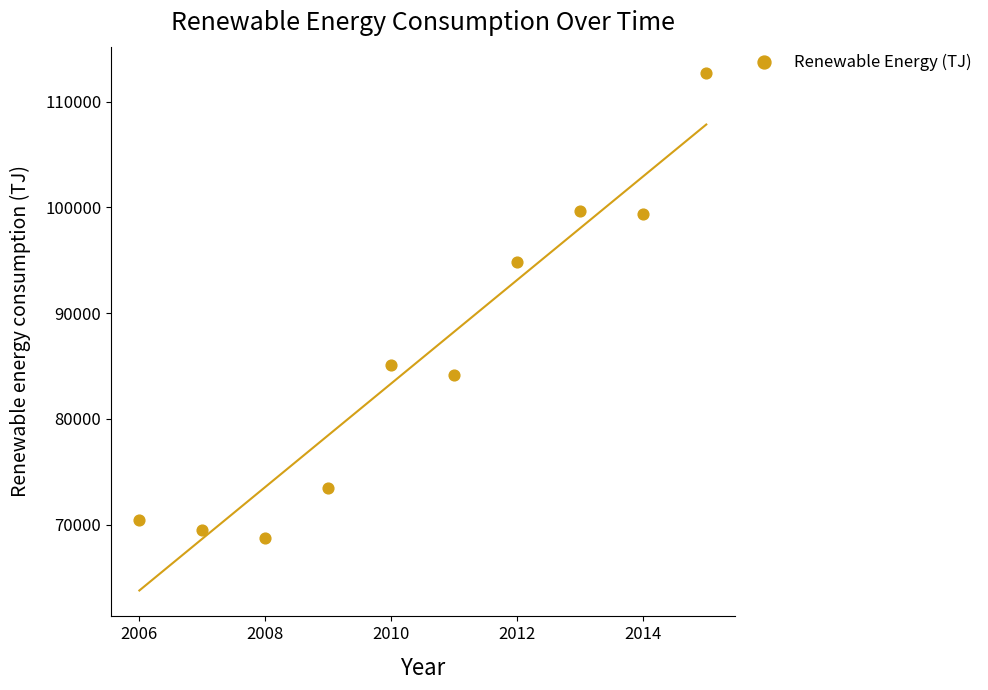

What is the range of X values (max minus min)?

9.0